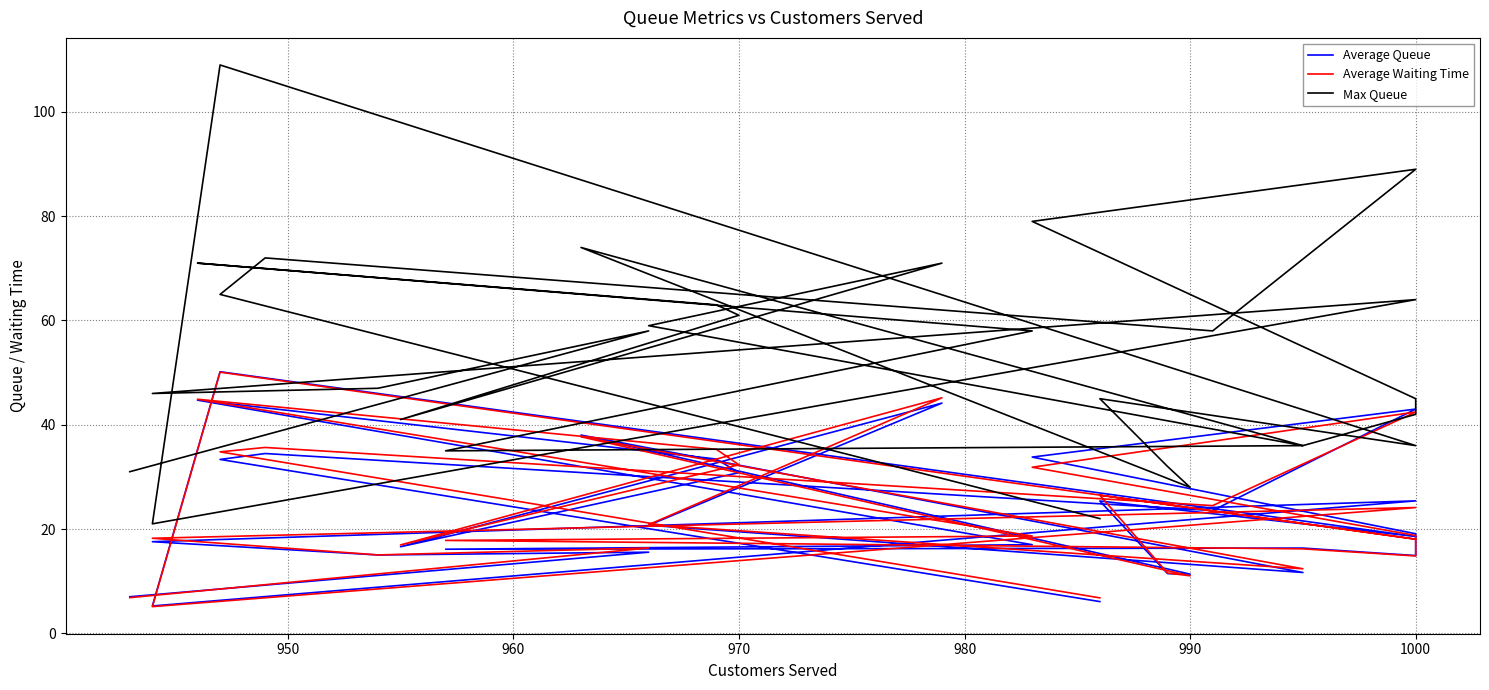

What is the difference between the second highest and minimum values in the Average Queue series?

39.5